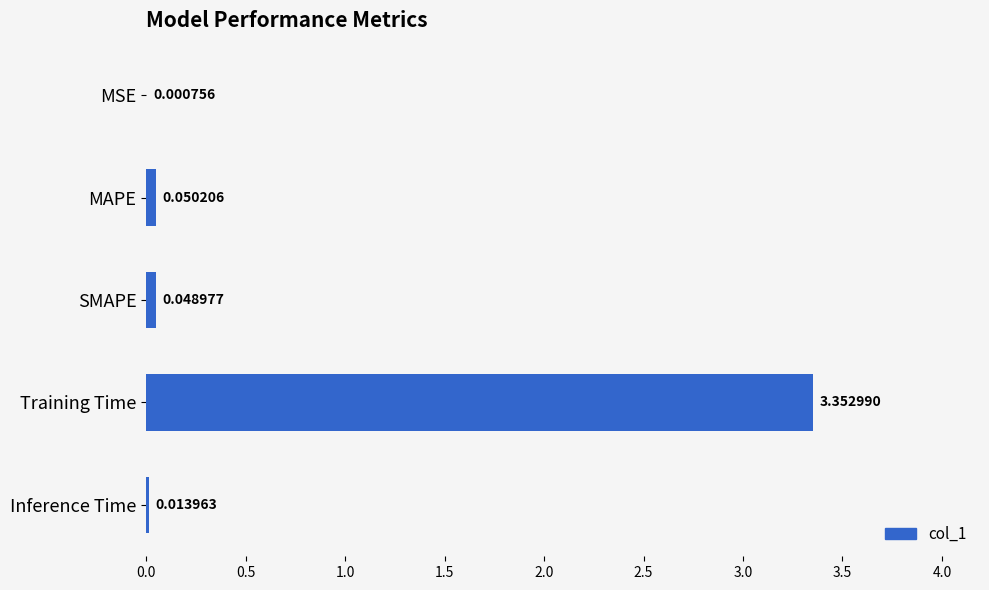

What is the sum of all values?

3.5